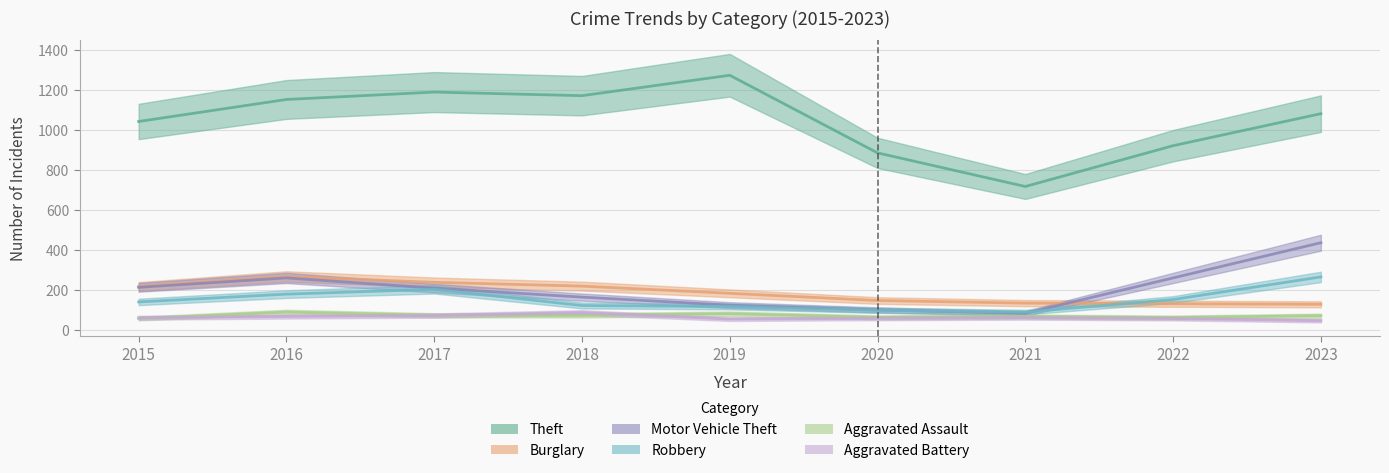

Reading left to right, list all the values displayed in this chart.

Theft: 2015=1041	2016=1151	2017=1188	2018=1170	2019=1272	2020=884	2021=716	2022=920	2023=1080
Burglary: 2015=216	2016=266	2017=237	2018=218	2019=182	2020=146	2021=133	2022=130	2023=127
Motor Vehicle Theft: 2015=212	2016=259	2017=208	2018=163	2019=123	2020=99	2021=82	2022=259	2023=435
Robbery: 2015=139	2016=178	2017=202	2018=121	2019=116	2020=97	2021=88	2022=151	2023=264
Aggravated Assault: 2015=56	2016=88	2017=72	2018=72	2019=80	2020=62	2021=66	2022=61	2023=70
Aggravated Battery: 2015=60	2016=66	2017=71	2018=86	2019=53	2020=57	2021=60	2022=56	2023=45